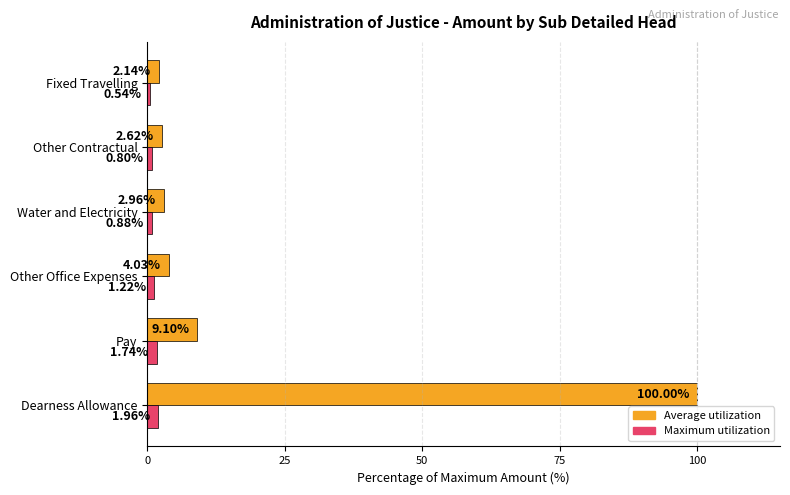

Which series has the largest range (max minus min)?

Average utilization